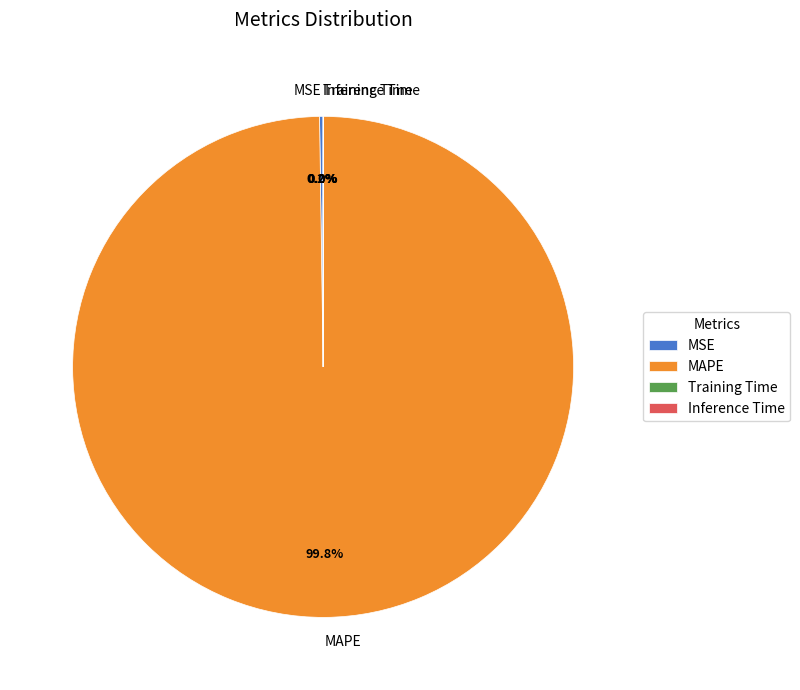

Does MAPE represent more than half of the total?

Yes